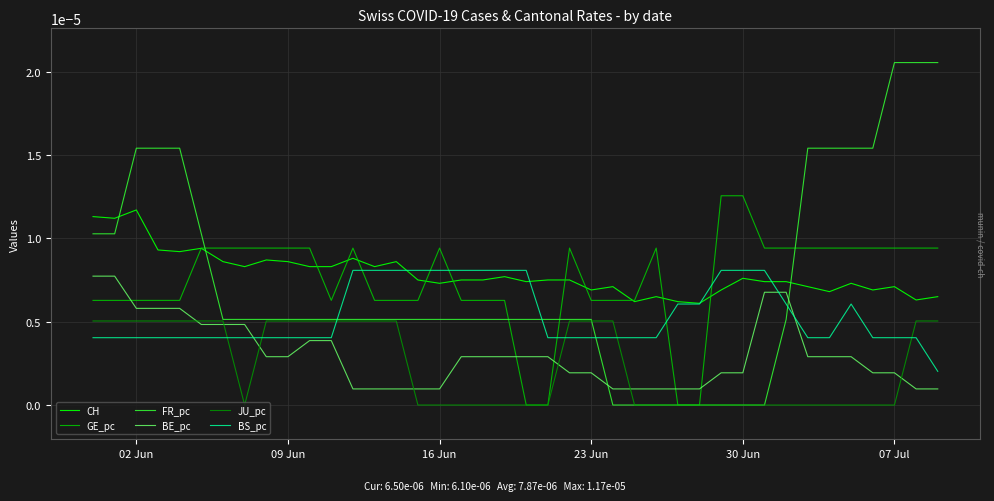

Which series has the widest spread of values?

FR_pc